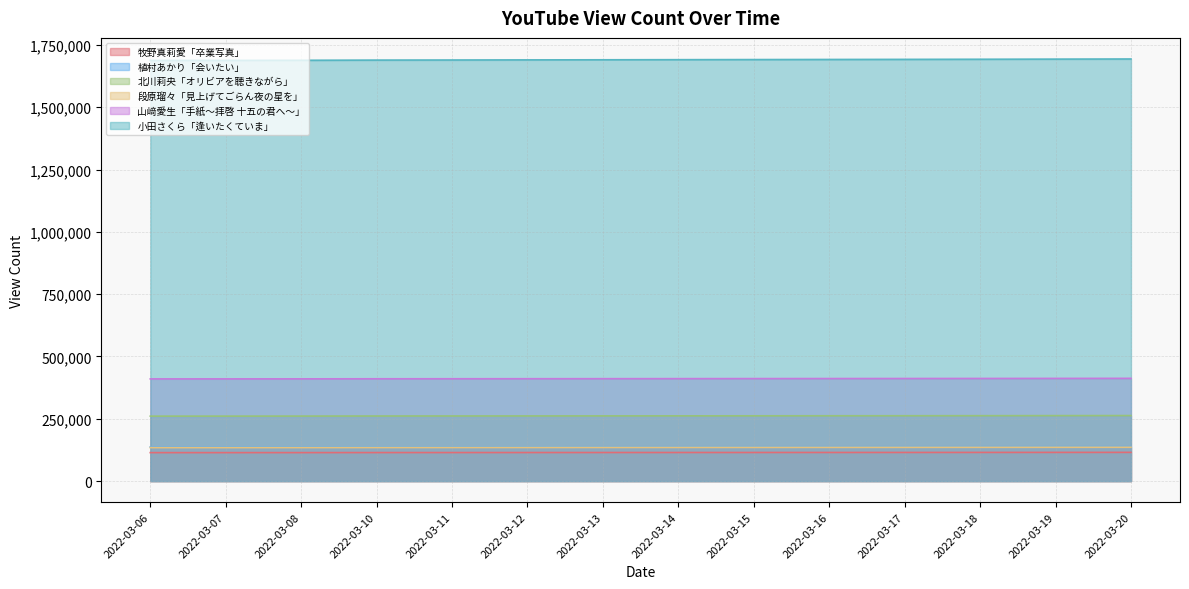

Reading left to right, transcribe all the data shown in this chart.

牧野真莉愛「卒業写真」: 2022-03-06=114092	2022-03-07=114122	2022-03-08=114181	2022-03-10=114327	2022-03-11=114394	2022-03-12=114460	2022-03-13=114533	2022-03-14=114598	2022-03-15=114655	2022-03-16=114719	2022-03-17=114770	2022-03-18=114882	2022-03-19=114992	2022-03-20=115084
植村あかり「会いたい」: 2022-03-06=136933	2022-03-07=136967	2022-03-08=137045	2022-03-10=137184	2022-03-11=137249	2022-03-12=137322	2022-03-13=137407	2022-03-14=137480	2022-03-15=137542	2022-03-16=137607	2022-03-17=137658	2022-03-18=137727	2022-03-19=137809	2022-03-20=137882
北川莉央「オリビアを聴きながら」: 2022-03-06=260537	2022-03-07=260616	2022-03-08=260777	2022-03-10=261071	2022-03-11=261203	2022-03-12=261354	2022-03-13=261537	2022-03-14=261690	2022-03-15=261831	2022-03-16=261990	2022-03-17=262143	2022-03-18=262348	2022-03-19=262614	2022-03-20=262845
段原瑠々「見上げてごらん夜の星を」: 2022-03-06=134200	2022-03-07=134236	2022-03-08=134337	2022-03-10=134538	2022-03-11=134627	2022-03-12=134728	2022-03-13=134858	2022-03-14=134986	2022-03-15=135082	2022-03-16=135200	2022-03-17=135302	2022-03-18=135427	2022-03-19=135531	2022-03-20=135664
山﨑愛生「手紙〜拝啓 十五の君へ〜」: 2022-03-06=409943	2022-03-07=410017	2022-03-08=410148	2022-03-10=410438	2022-03-11=410554	2022-03-12=410695	2022-03-13=410842	2022-03-14=411022	2022-03-15=411184	2022-03-16=411369	2022-03-17=411513	2022-03-18=411700	2022-03-19=411918	2022-03-20=412156
小田さくら「逢いたくていま」: 2022-03-06=1687895	2022-03-07=1688053	2022-03-08=1688454	2022-03-10=1689230	2022-03-11=1689600	2022-03-12=1690068	2022-03-13=1690499	2022-03-14=1690940	2022-03-15=1691347	2022-03-16=1691775	2022-03-17=1692138	2022-03-18=1692610	2022-03-19=1693163	2022-03-20=1693678